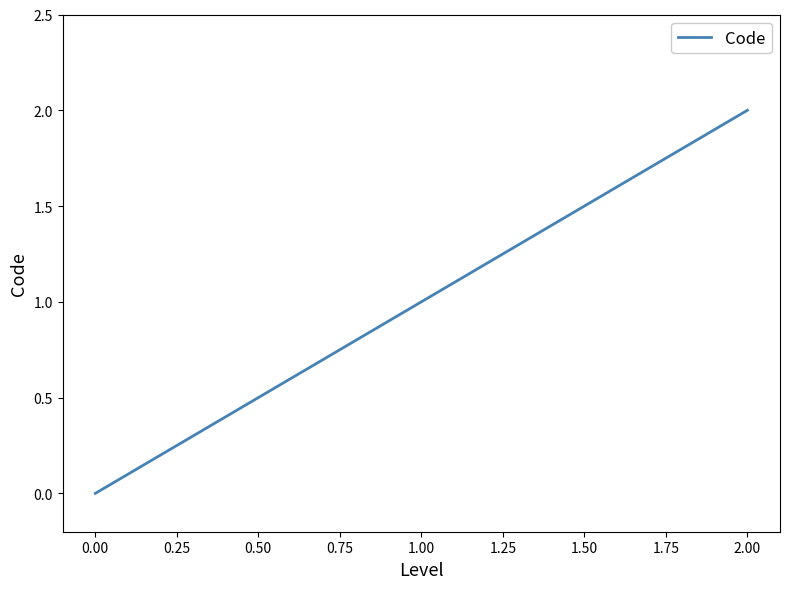

Is it true that the value at 0.00 is 0?

True